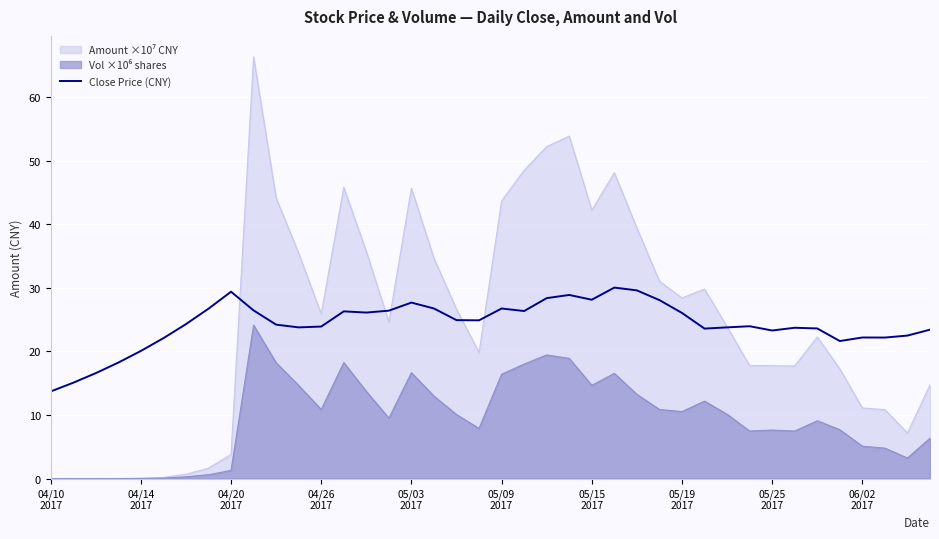

What is the maximum value shown in the chart?

66.3